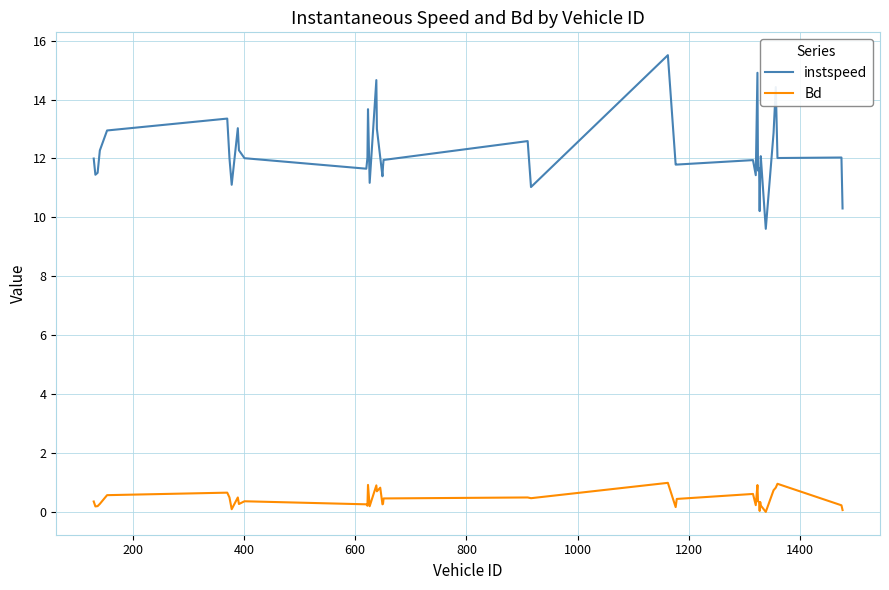

What is the difference between the maximum and minimum values in the Bd series?

1.0